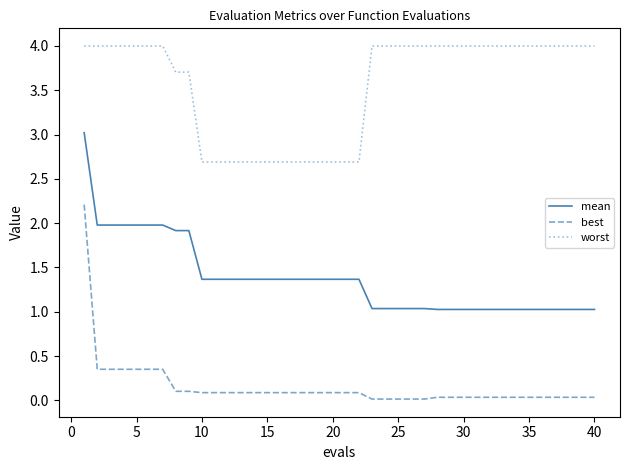

Which series has the largest range (max minus min)?

best